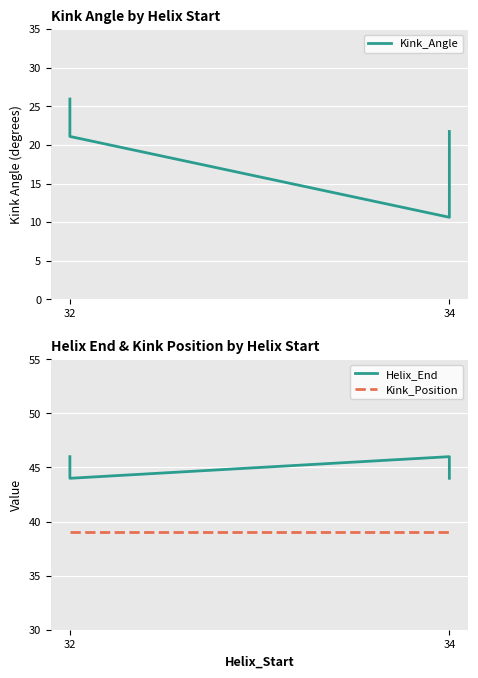

Is it true that Helix_End equals 46.0 at 32?

True